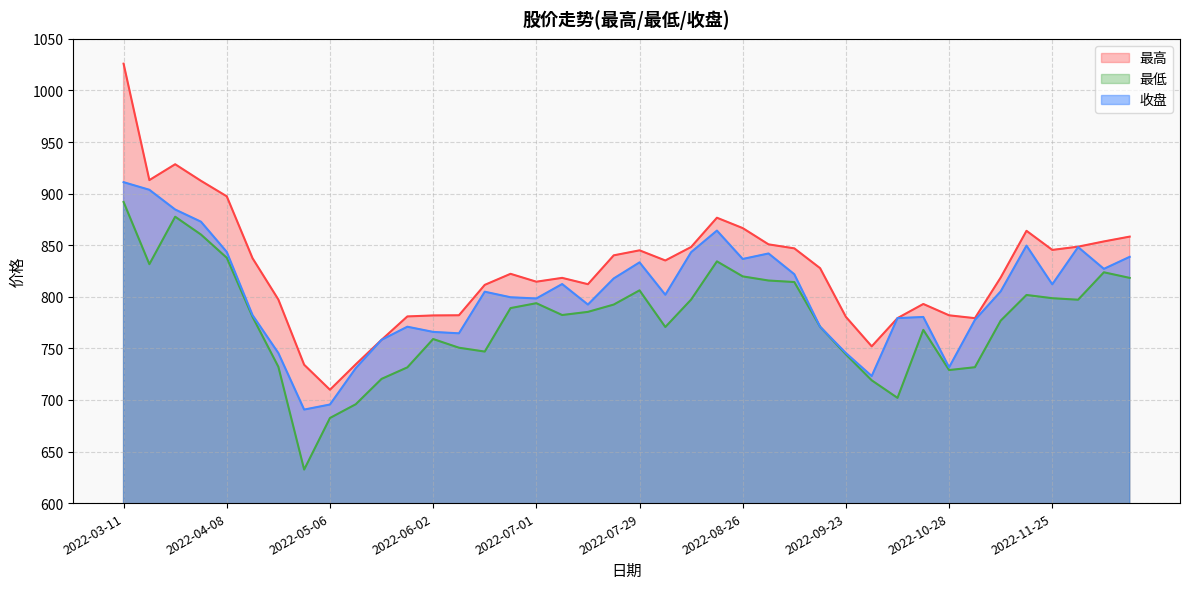

Rank the series at 2022-04-29 from lowest to highest value.

最低, 收盘, 最高